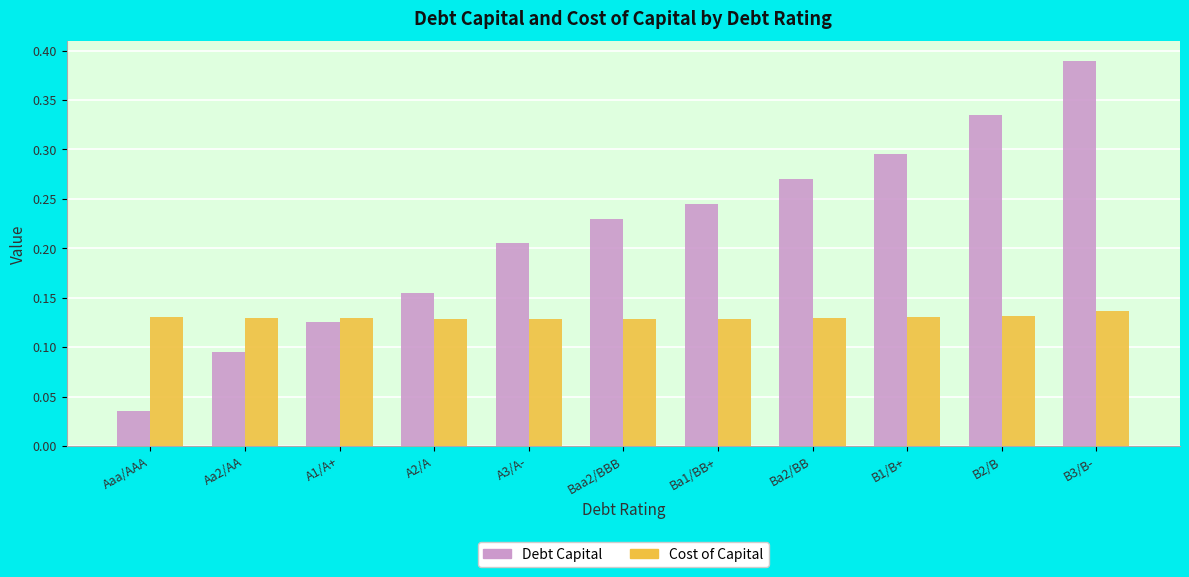

True or false: Cost of Capital has a value of 0.2 at Baa2/BBB.

False